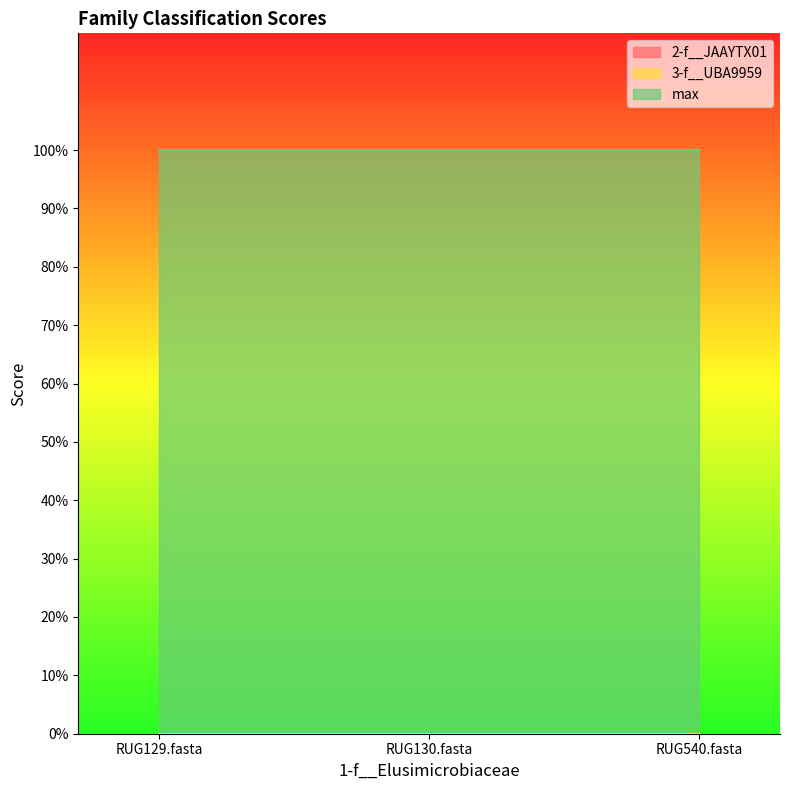

What is the maximum value shown in the chart?

1